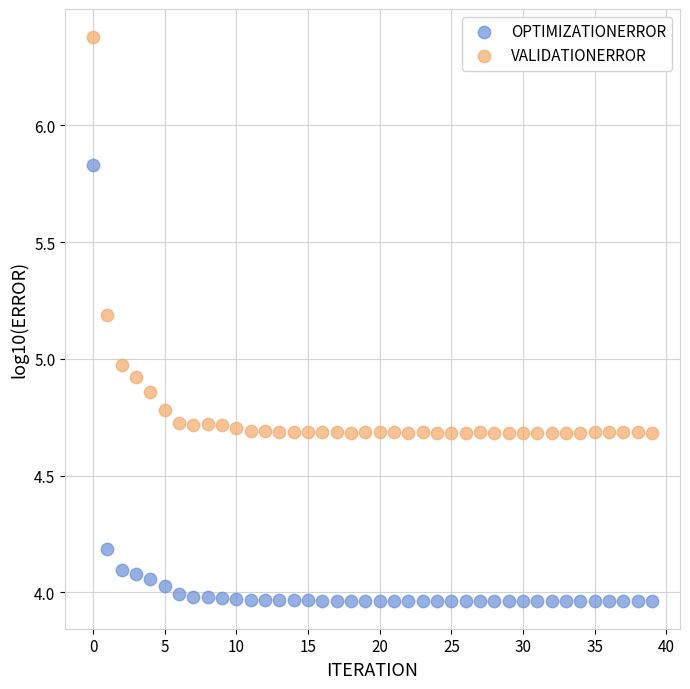

Which series contains the highest Y value?

VALIDATIONERROR